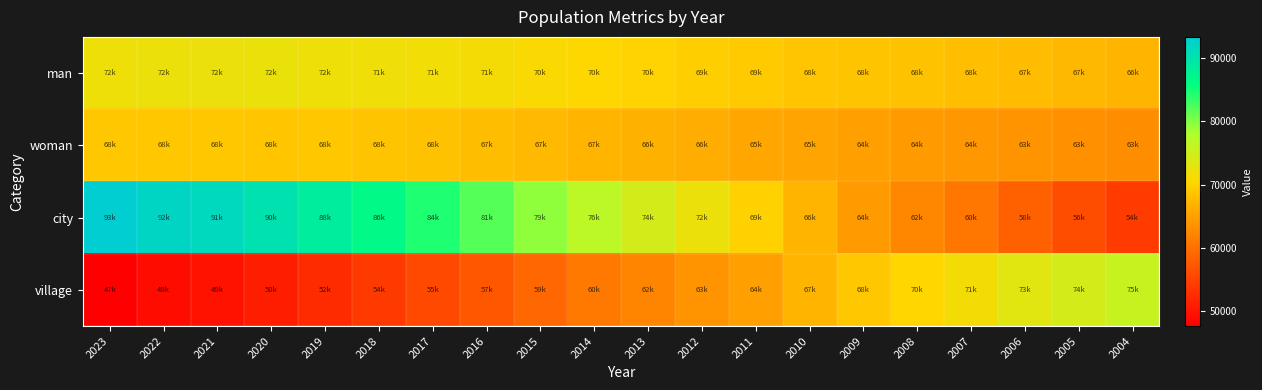

Count the number of data series in this chart.

4